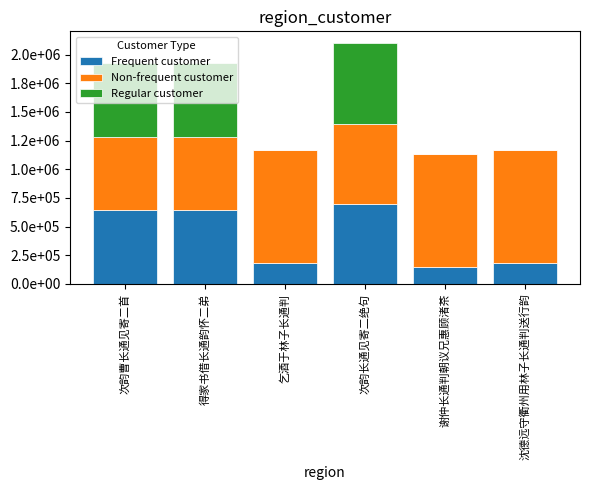

Does the chart contain stacked bars?

Yes